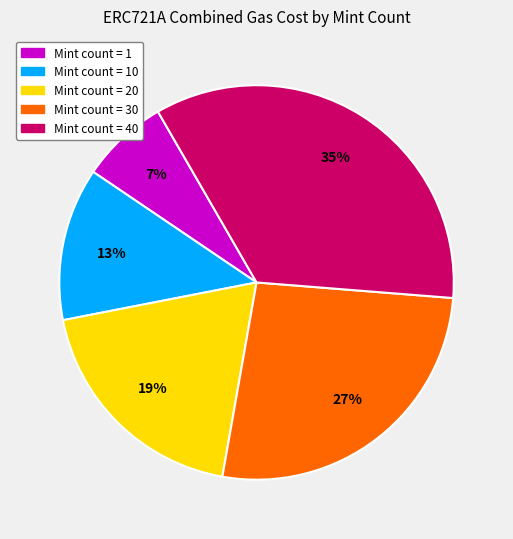

Is there a majority slice in this chart?

No